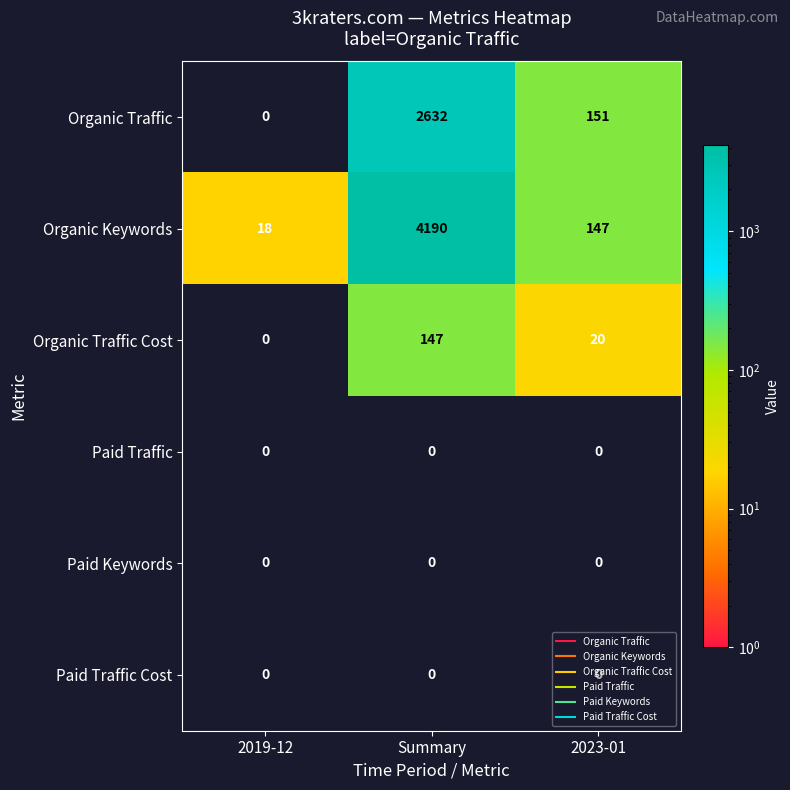

The Organic Keywords series shows 6422 at Summary. True or false?

False